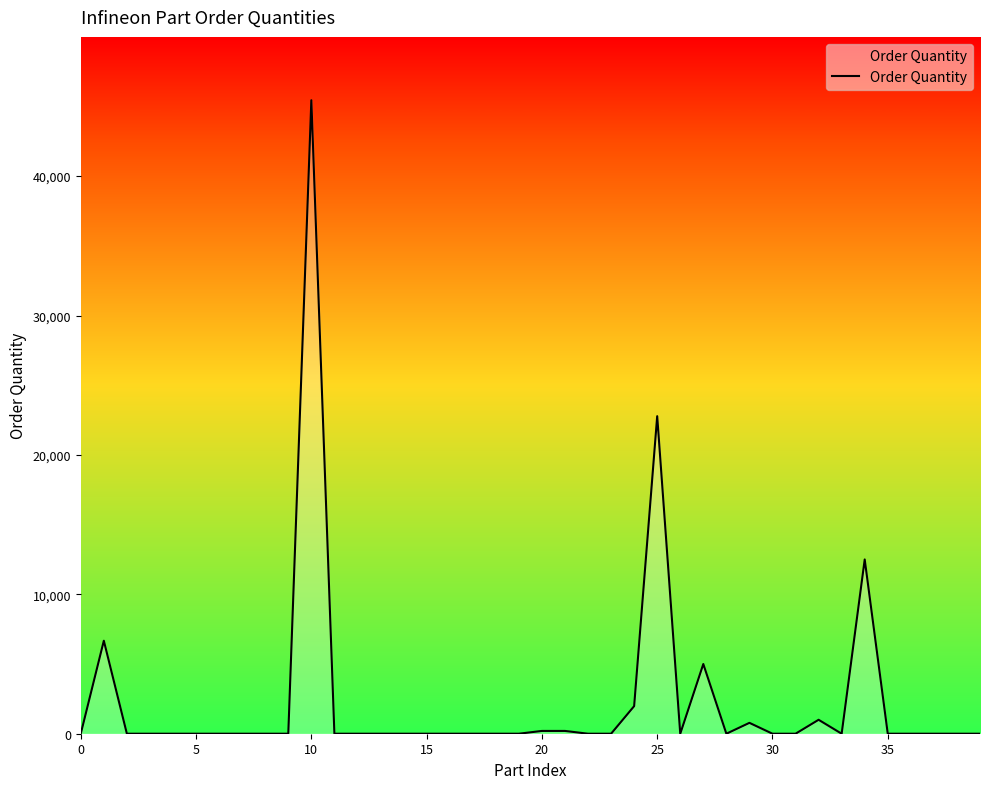

Reading right to left, transcribe all the data shown in this chart.

0	0	0	0	0	12500	0	1000	0	0	780	0	5000	0	22778	1978	0	0	200	200	0	0	0	0	0	0	0	0	0	45442	0	0	0	0	0	0	0	0	6670	0